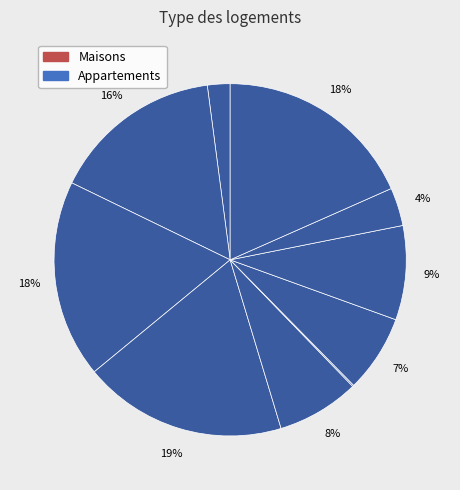

Does any single category account for the majority?

No